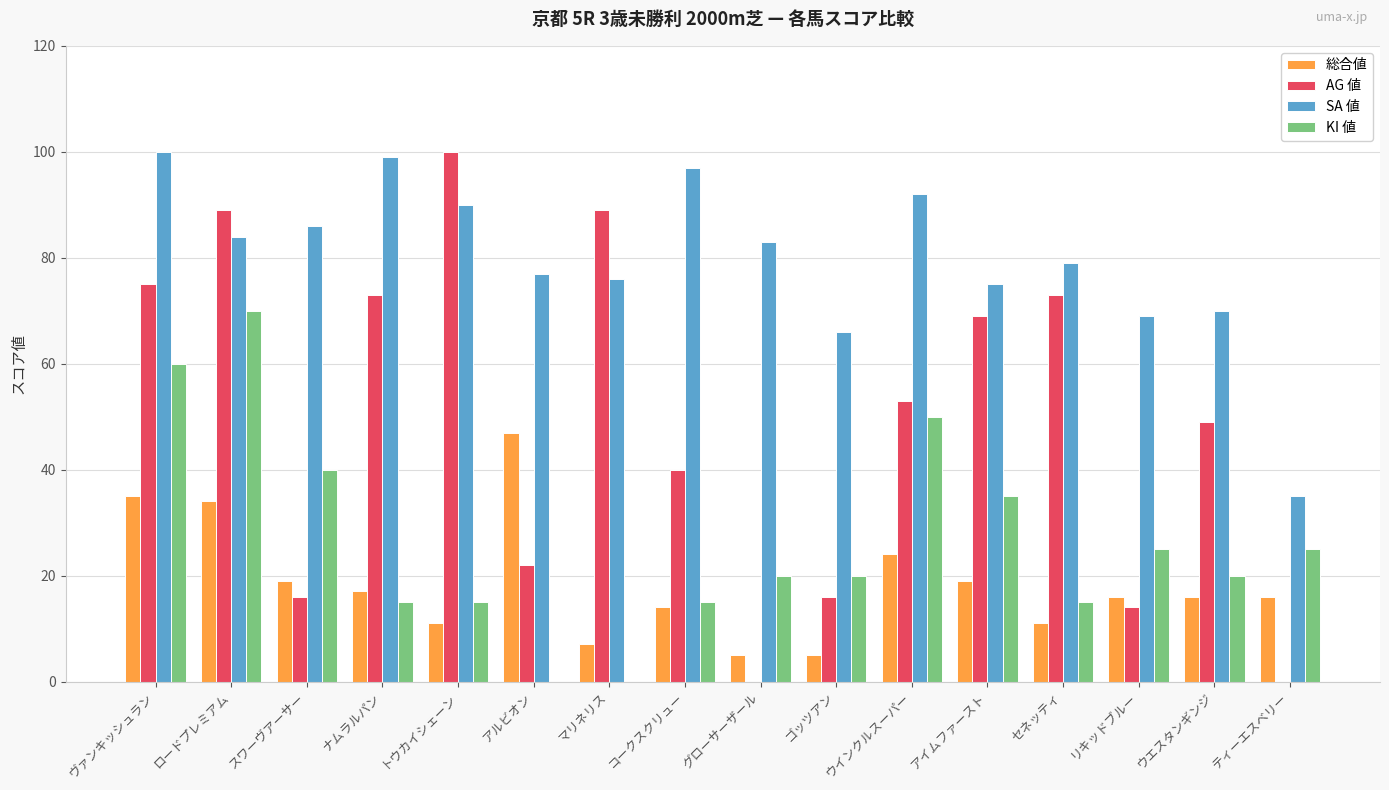

How many groups of bars are there?

16